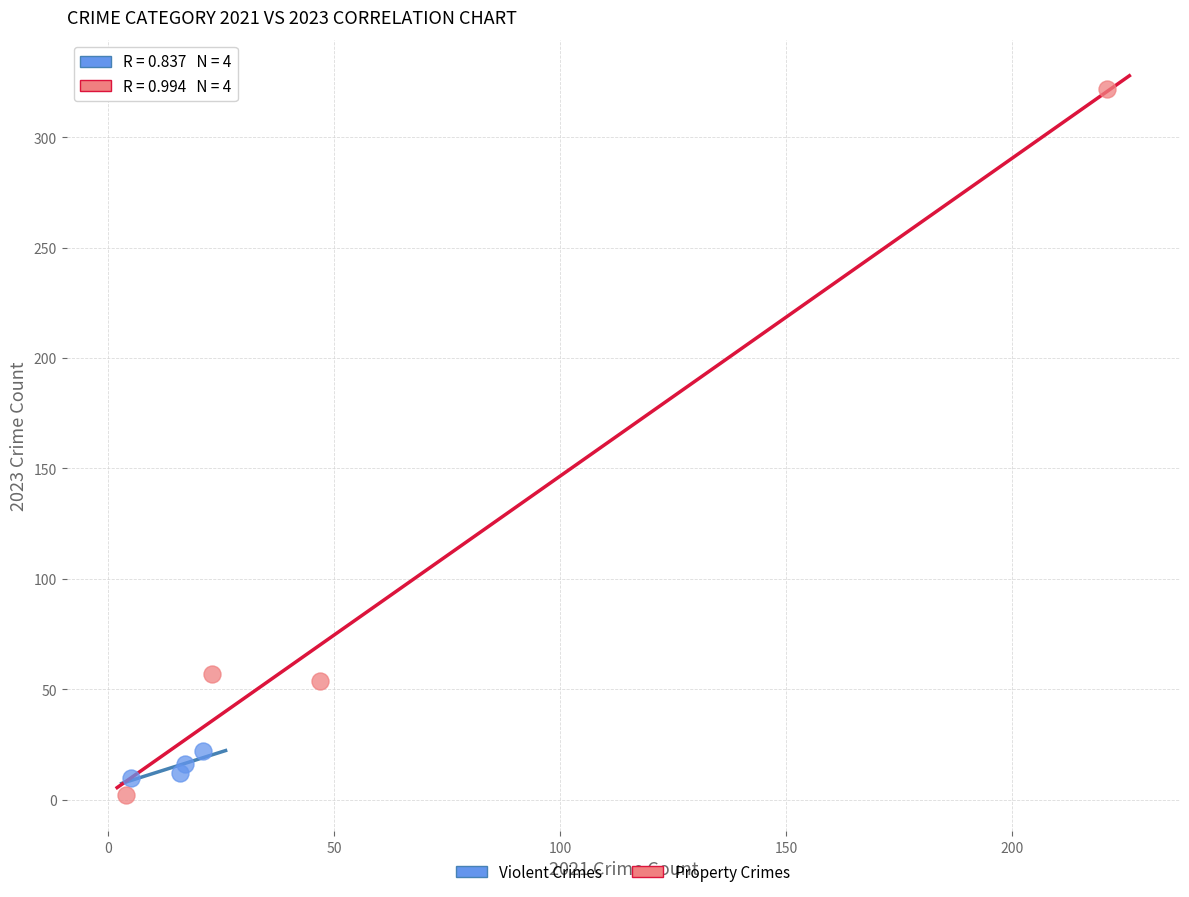

Which series contains the highest Y value?

Property Crimes